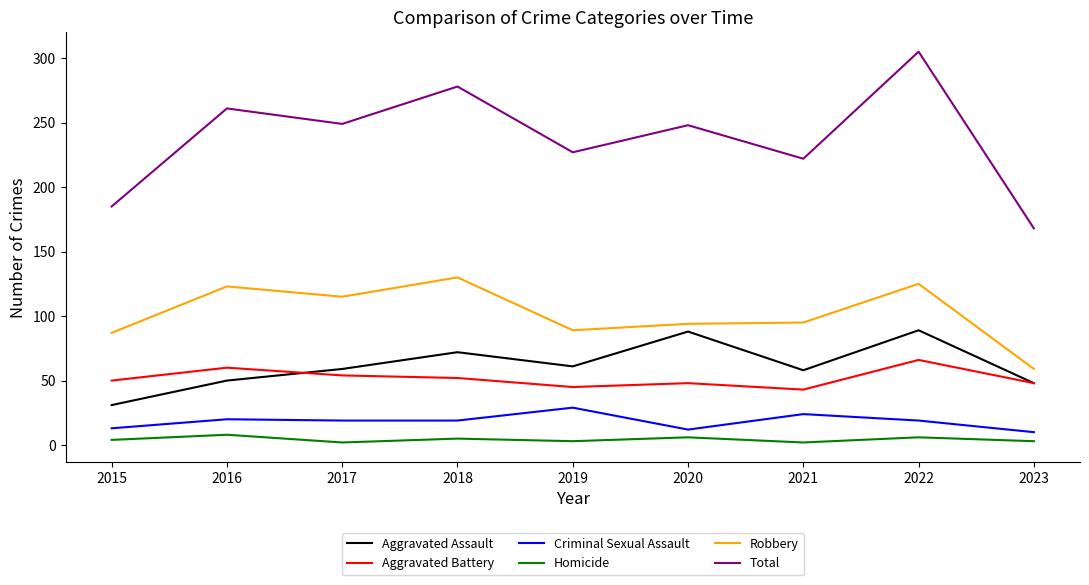

True or false: Aggravated Battery and Homicide intersect in this chart.

False